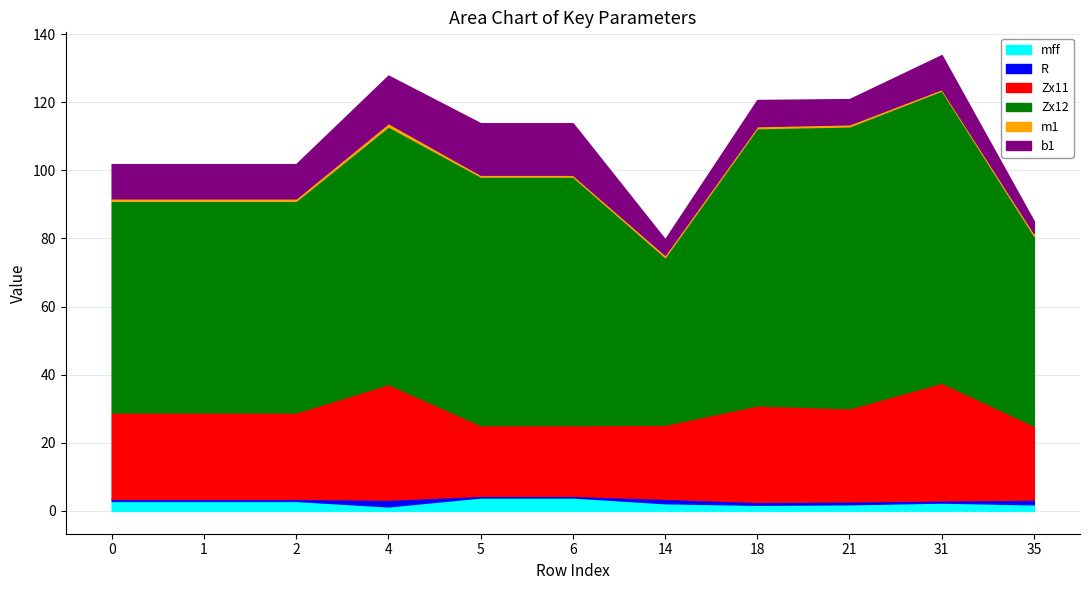

True or false: Zx12 and m1 intersect in this chart.

False